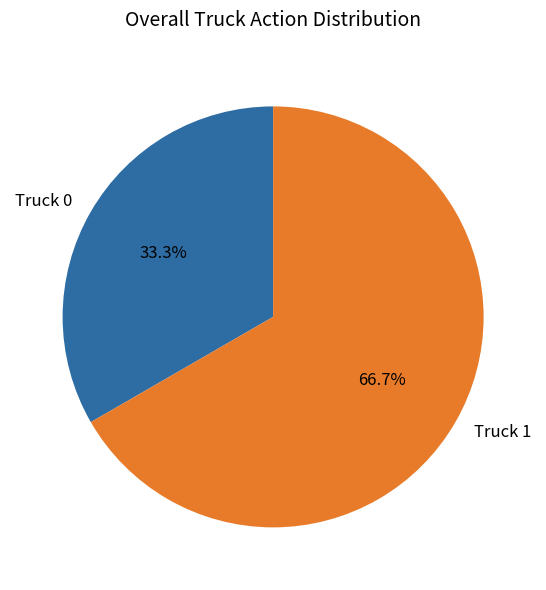

How many slices are in this pie chart?

2